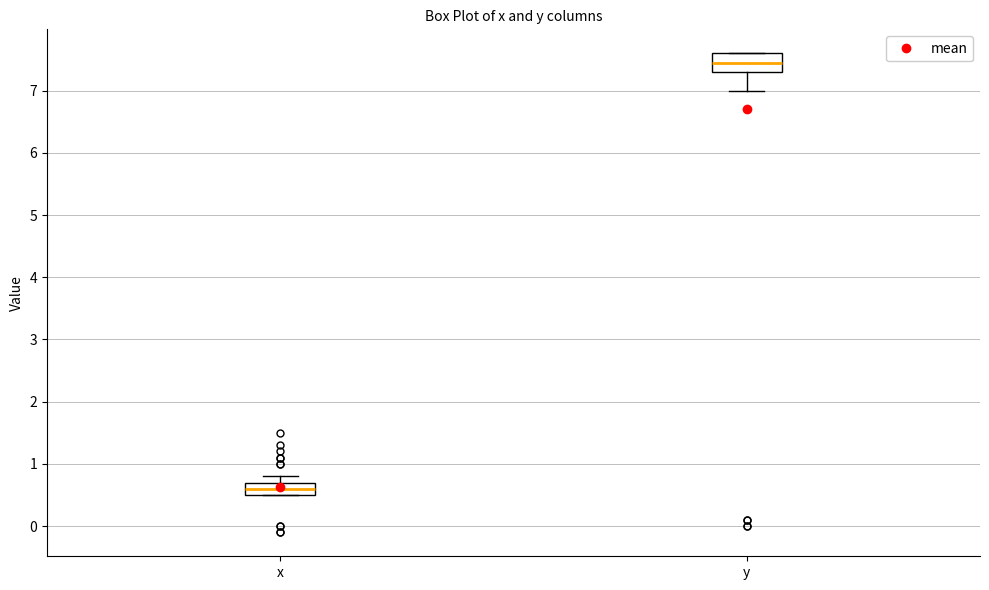

Where does the upper whisker of the box for x end on the y-axis? The values are not printed on the chart, so give them approximately, as read against the axis.

0.8